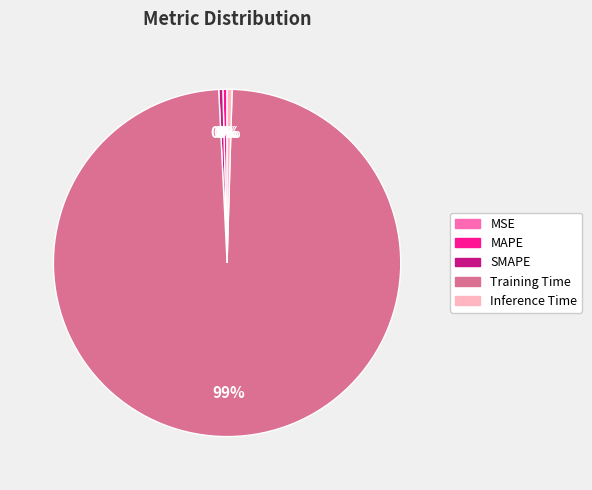

To the nearest percent, what is the average slice percentage?

20%